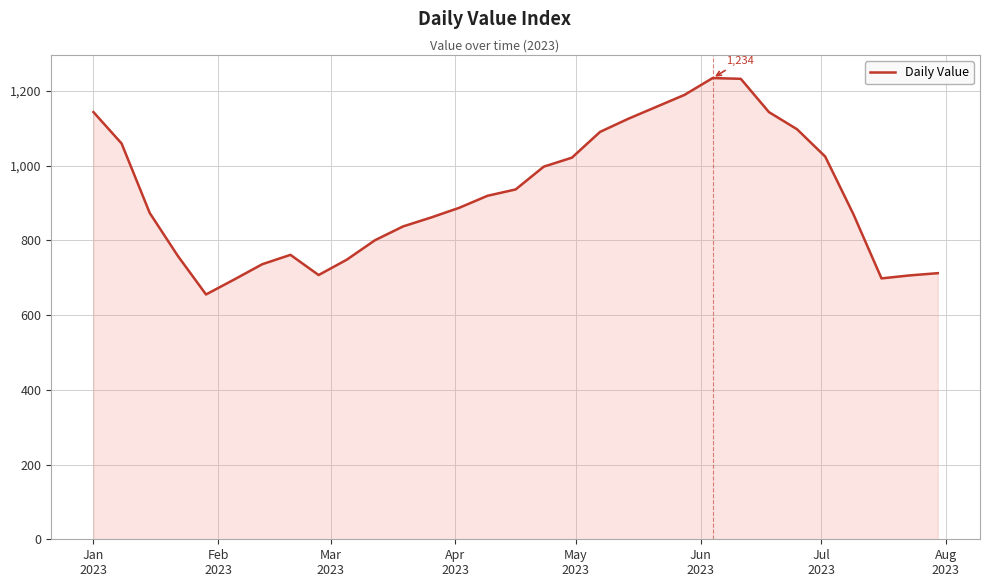

What is the smallest value displayed?

655